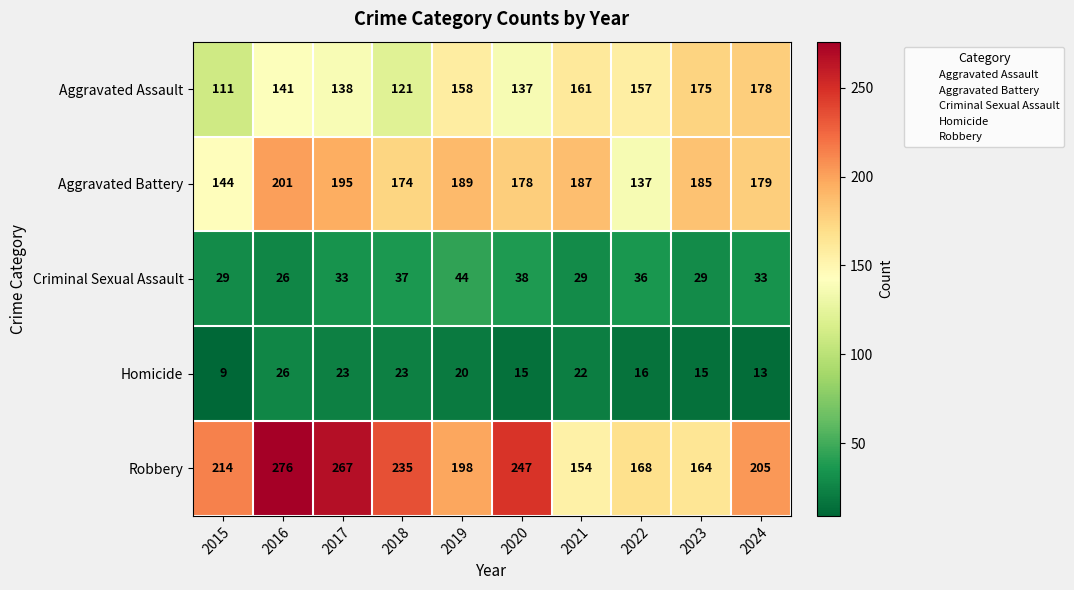

Is it true that Aggravated Battery equals 187 at 2021?

True